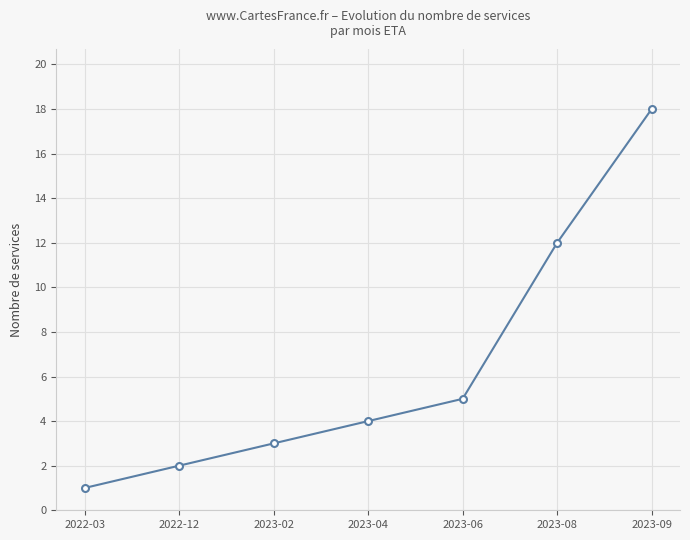

Reading left to right, transcribe all the data shown in this chart.

2022-03=1	2022-12=2	2023-02=3	2023-04=4	2023-06=5	2023-08=12	2023-09=18